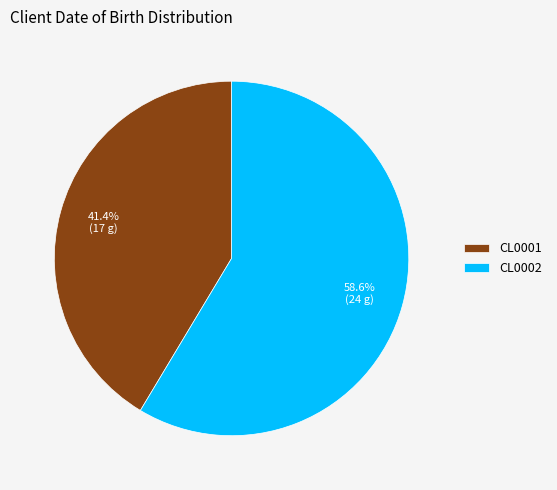

What is the total percentage of CL0002 and CL0001?

100.0%